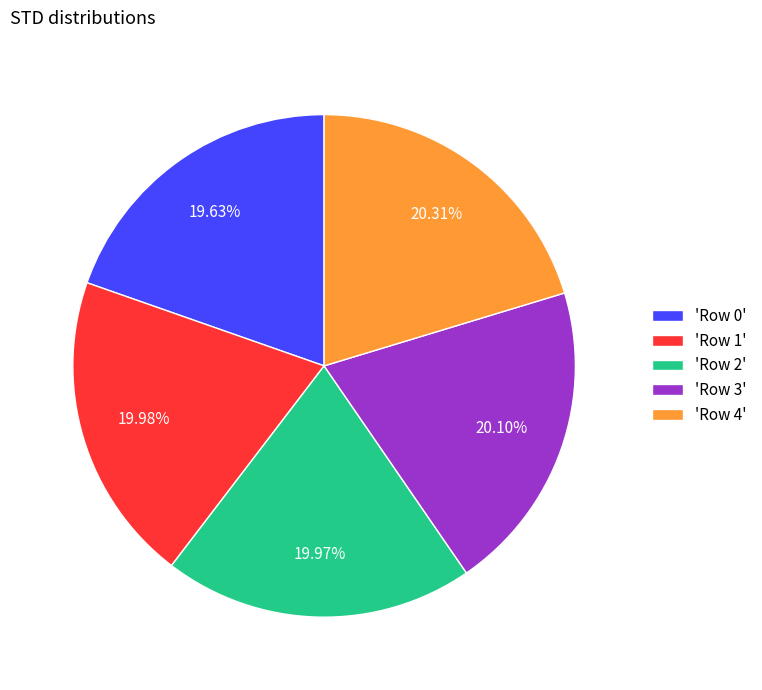

Which has a higher value, 'Row 0' or 'Row 4'?

'Row 4'